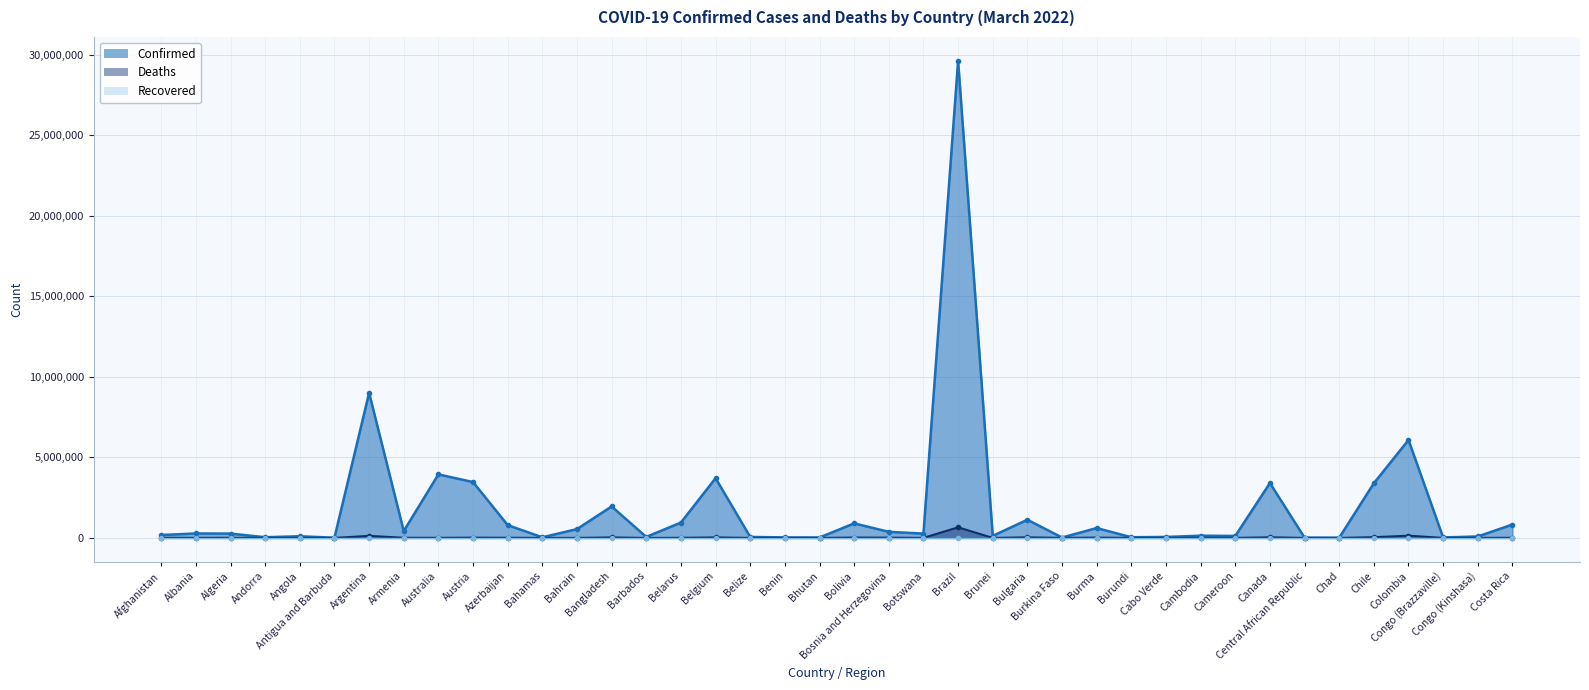

Is the value of Deaths at Burundi greater than the value of Confirmed at Canada?

No